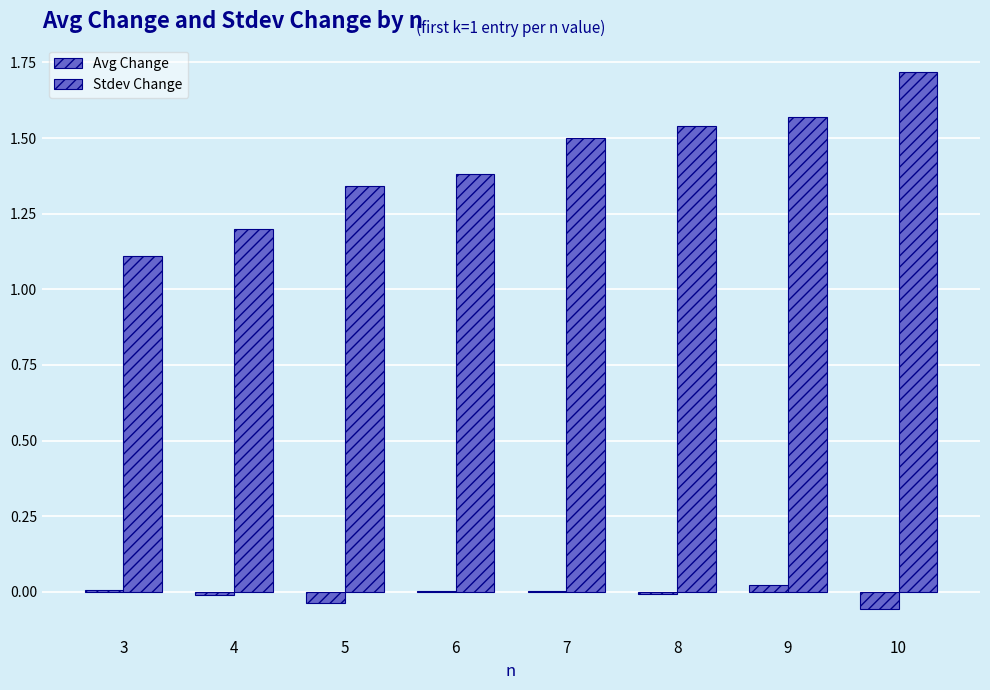

Reading left to right, list all the values displayed in this chart.

Avg Change: 3=0.0	4=-0.0	5=-0.0	6=0.0	7=0.0	8=-0.0	9=0.0	10=-0.1
Stdev Change: 3=1.1	4=1.2	5=1.3	6=1.4	7=1.5	8=1.5	9=1.6	10=1.7